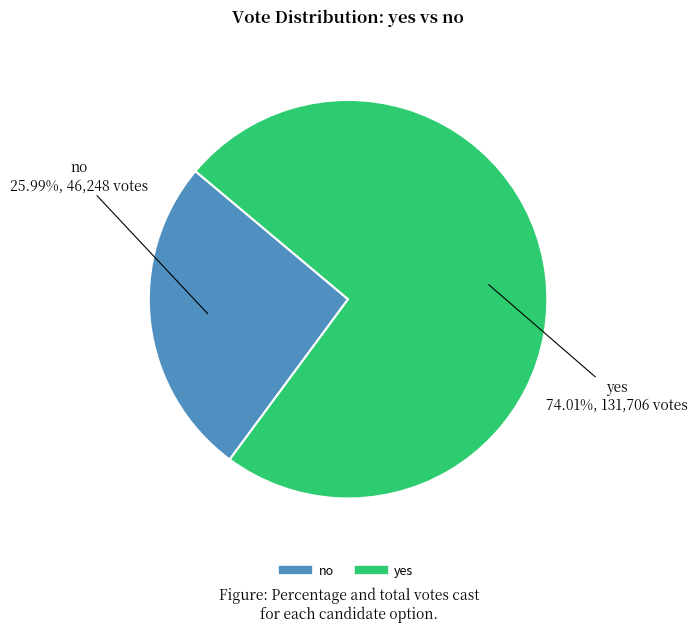

Count the number of slices in the pie.

2